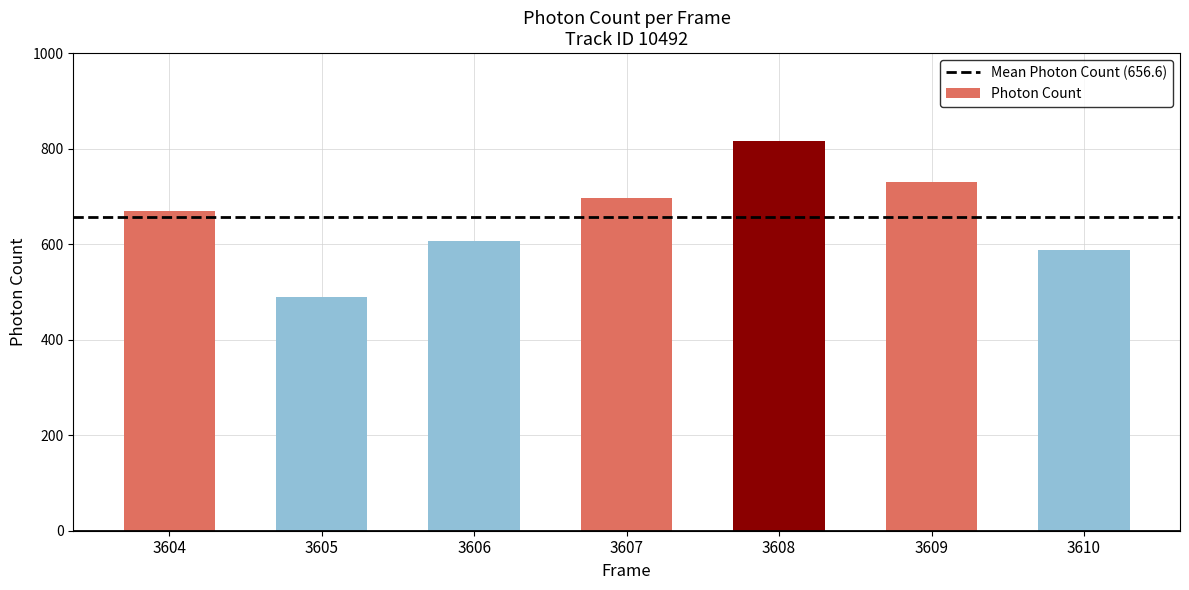

What is the minimum value shown in the chart?

489.3